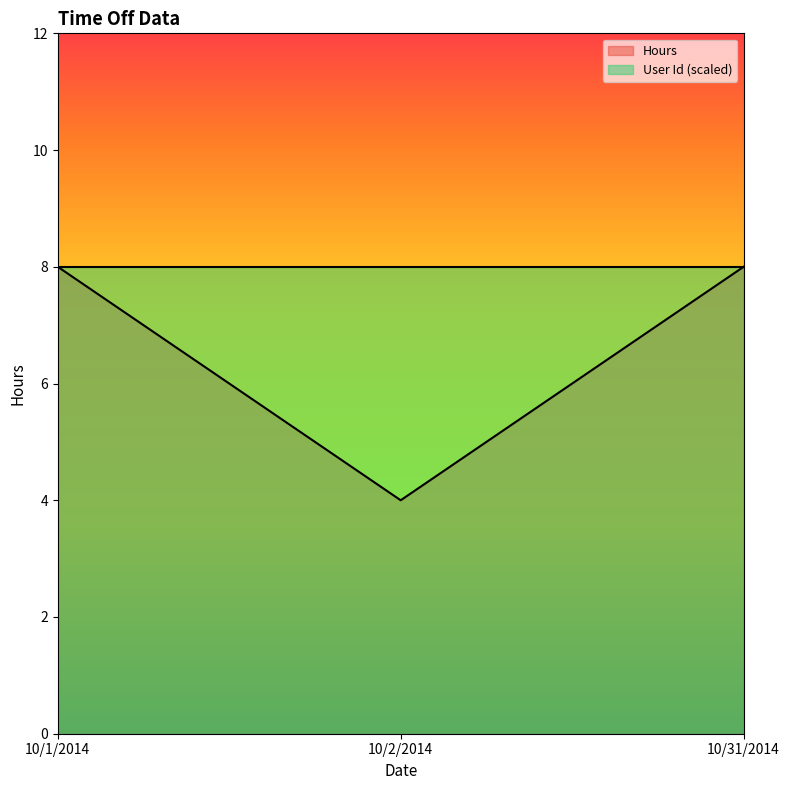

The chart shows a value of 4 at 10/2/2014. True or false?

True